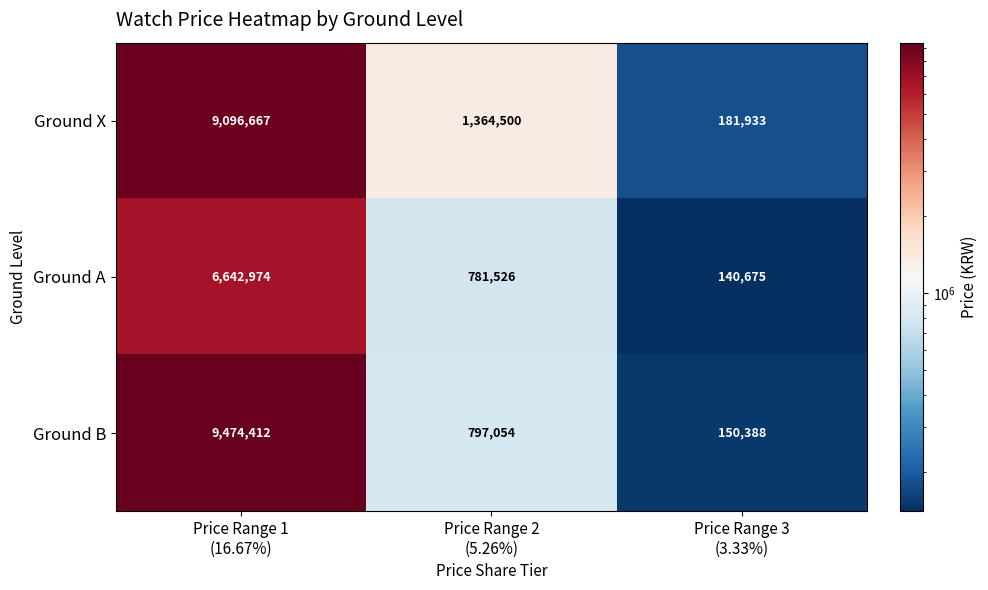

Between Price Range 1
(16.67%) and Price Range 3
(3.33%), which series saw the biggest shift?

Ground B